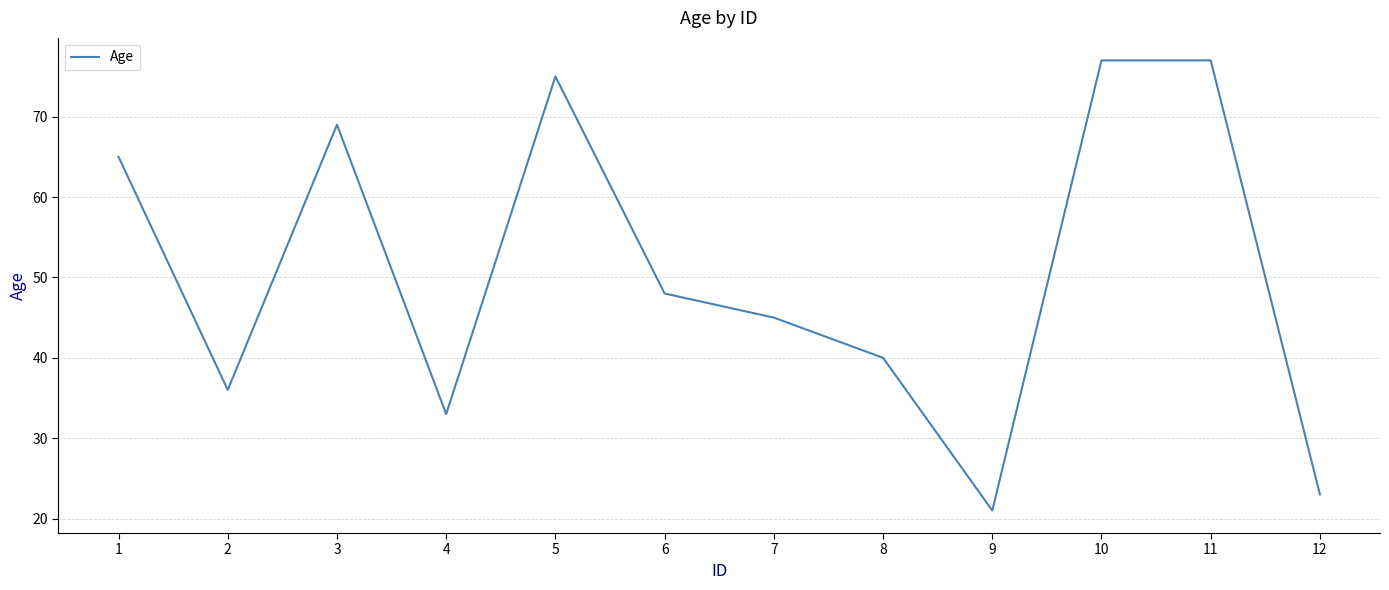

How many categories are shown in the chart?

12